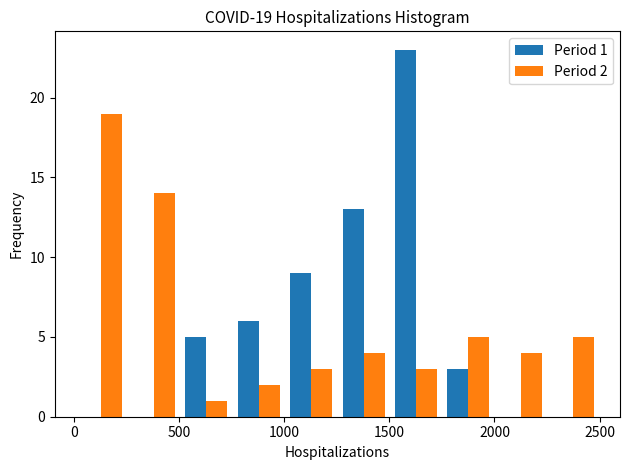

In the Period 2 series, which range on the x-axis has the tallest bar?

0 to 250